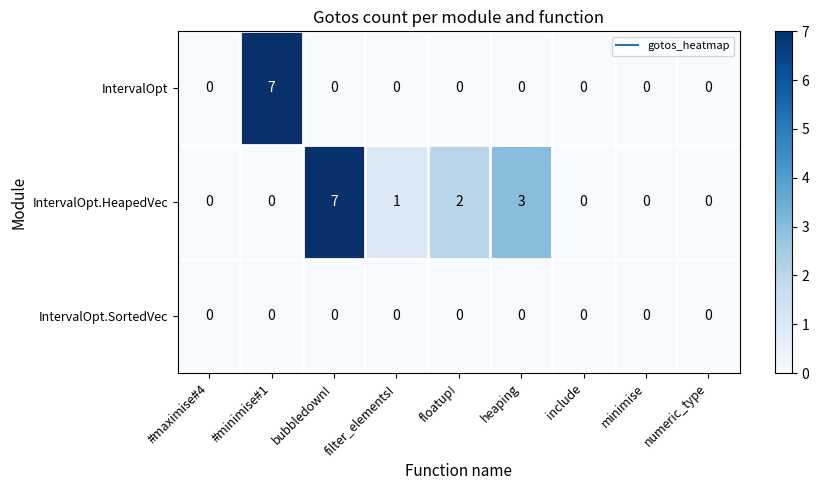

What is the greatest value displayed?

7